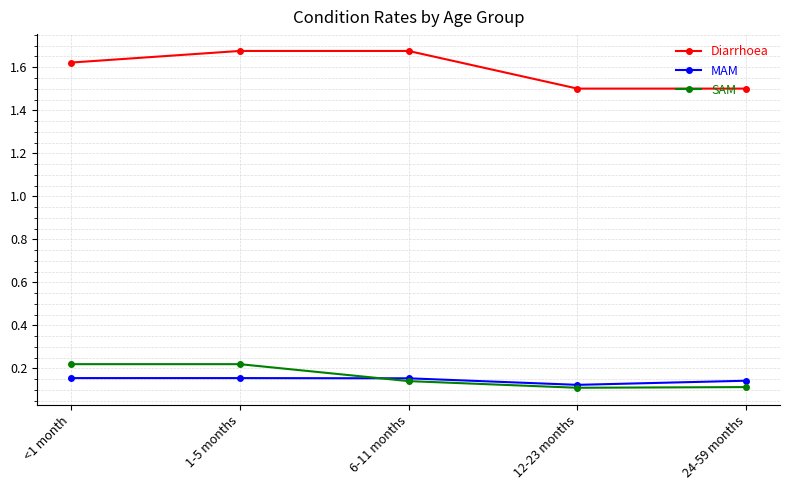

What is the label of the 5th point from the right?

<1 month